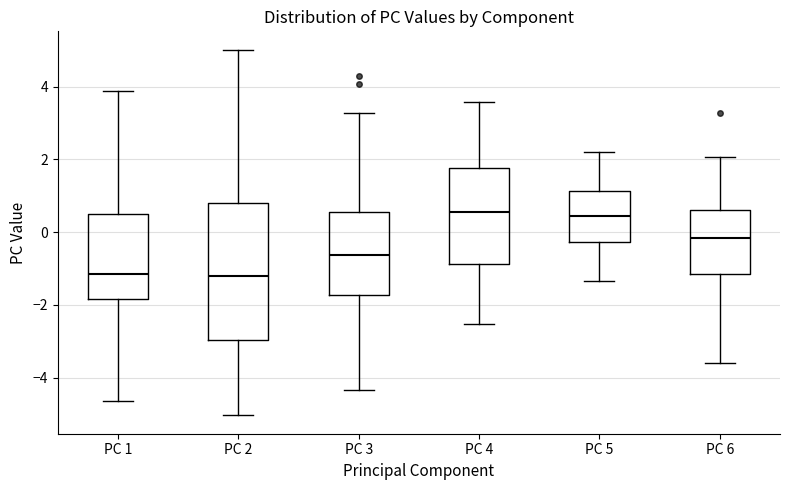

Reading left to right, read every box against the y-axis: the position of its median line, the range the box covers, and the ends of its whiskers. The values are not printed on the chart, so give them approximately, as read against the axis.

PC 1: median -1.2, box -1.8 to 0.6, whiskers -4.6 to 3.8
PC 2: median -1.2, box -3.0 to 0.8, whiskers -5.0 to 5.0
PC 3: median -0.6, box -1.8 to 0.6, whiskers -4.4 to 3.2
PC 4: median 0.6, box -0.8 to 1.8, whiskers -2.6 to 3.6
PC 5: median 0.4, box -0.2 to 1.2, whiskers -1.4 to 2.2
PC 6: median -0.2, box -1.2 to 0.6, whiskers -3.6 to 2.0